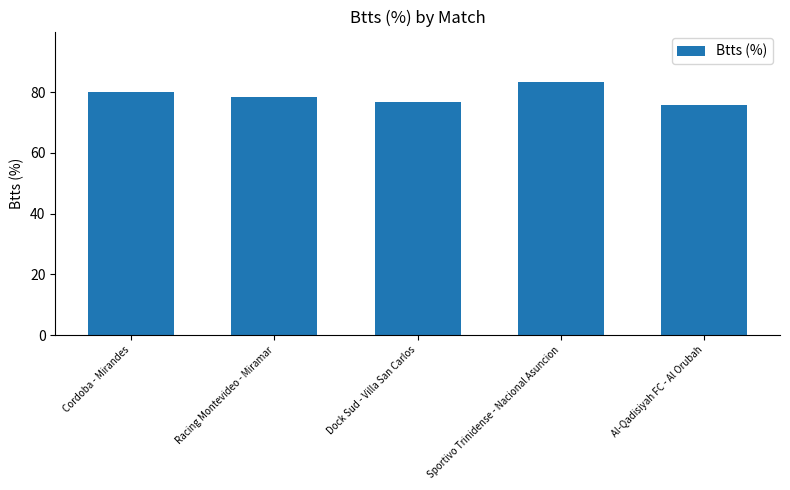

Does the chart contain any negative values?

No